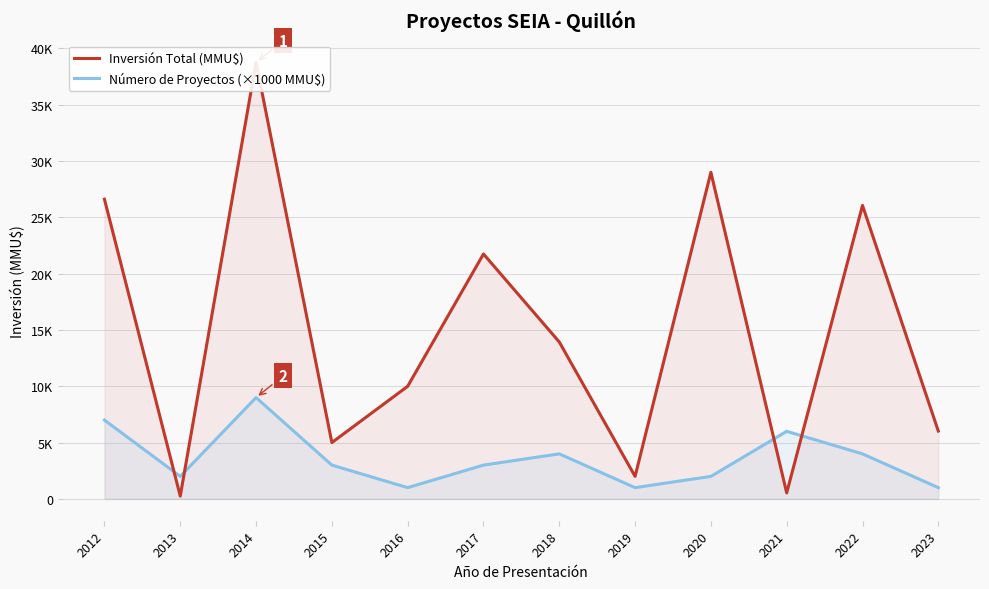

At how many categories does at least one series exceed 9375?

7